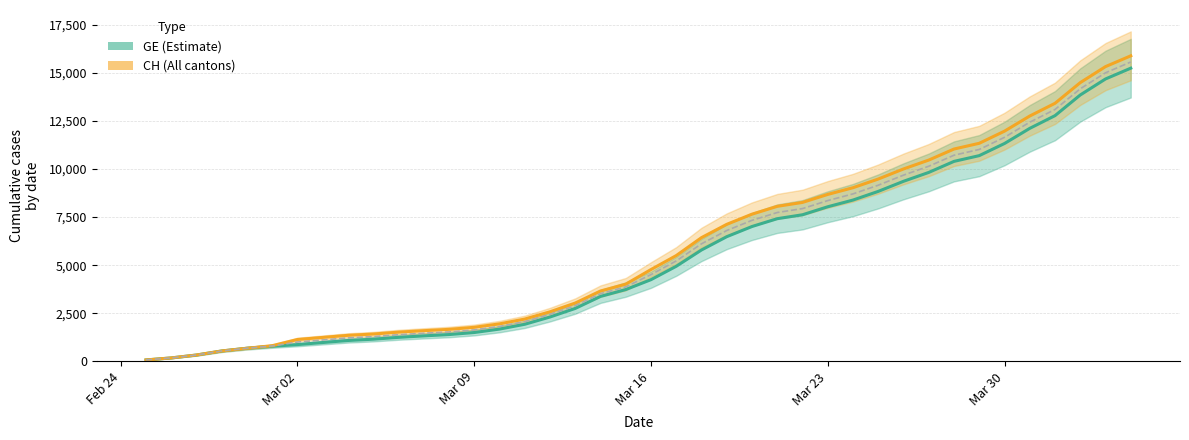

What is the average value of the GE series?

5425